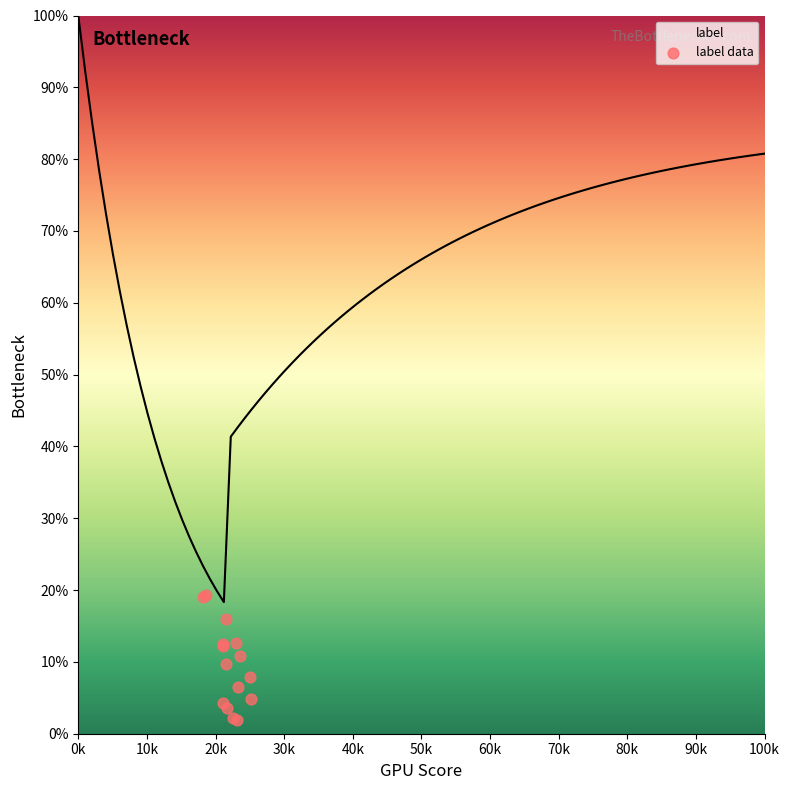

What is the minimum value for label?

18.3